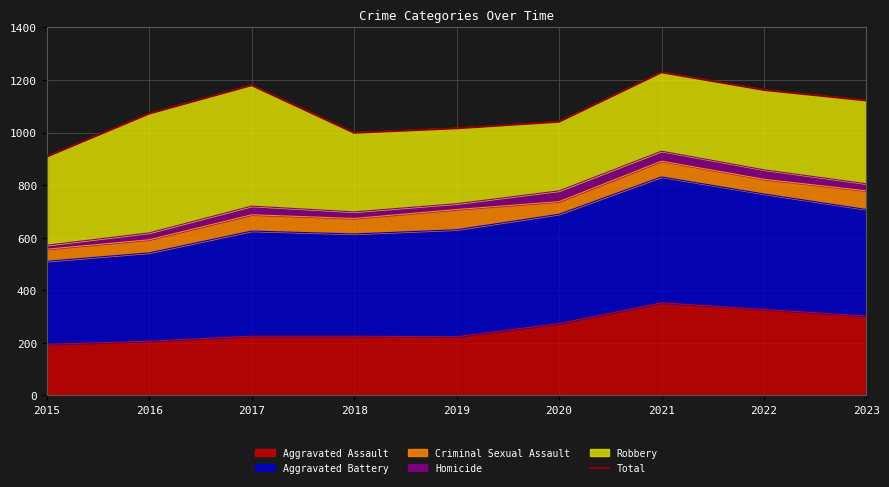

List the labels in order of value, smallest first.

2015, 2018, 2019, 2020, 2016, 2023, 2022, 2017, 2021